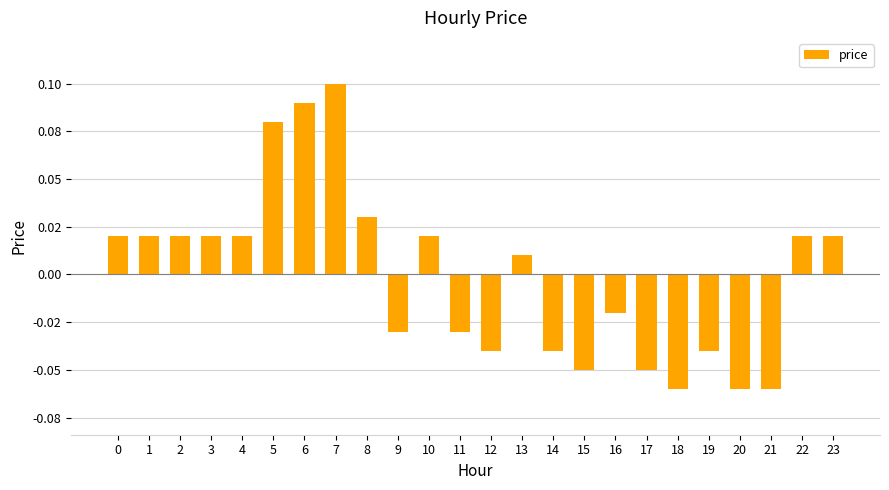

How many values are above zero?

13